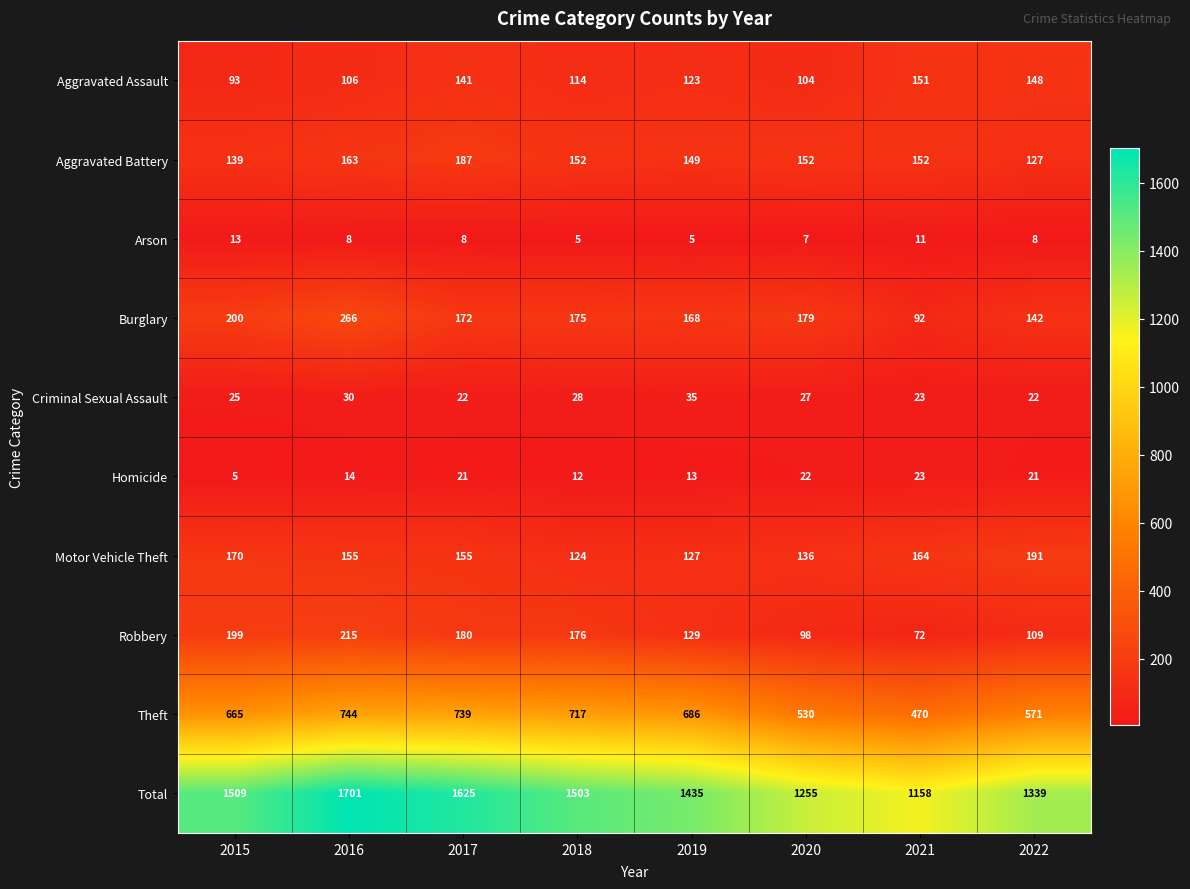

What is the minimum value shown in the chart?

5